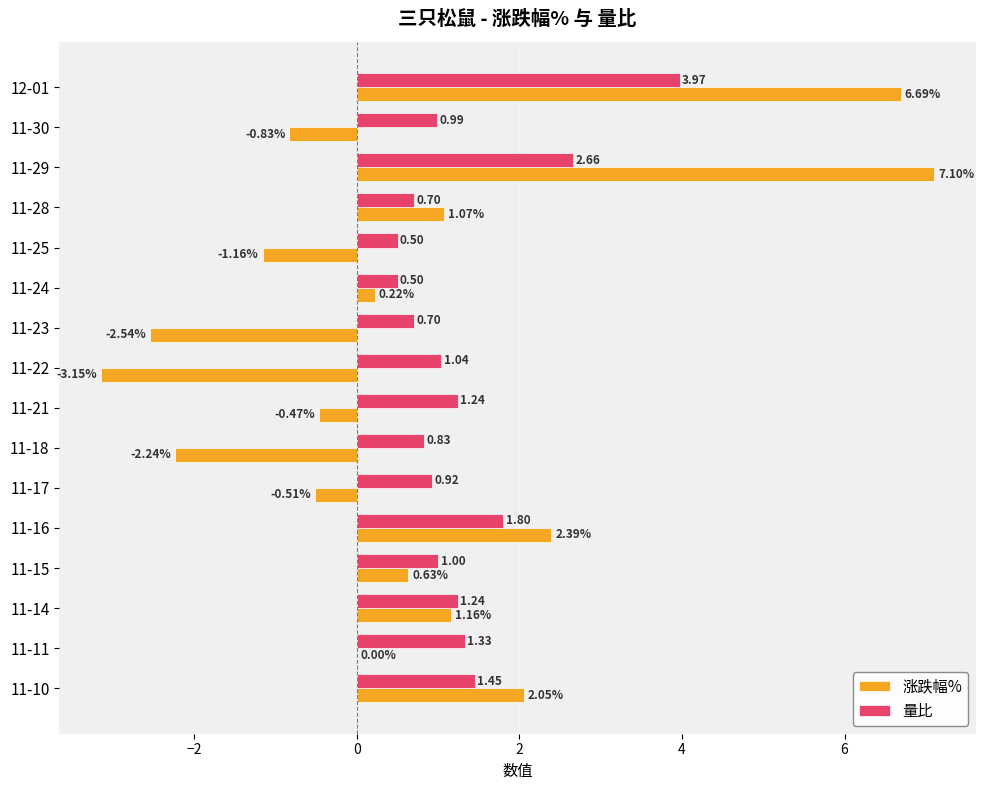

What is the sum of the 量比 values at 11-29 and 11-25?

3.2